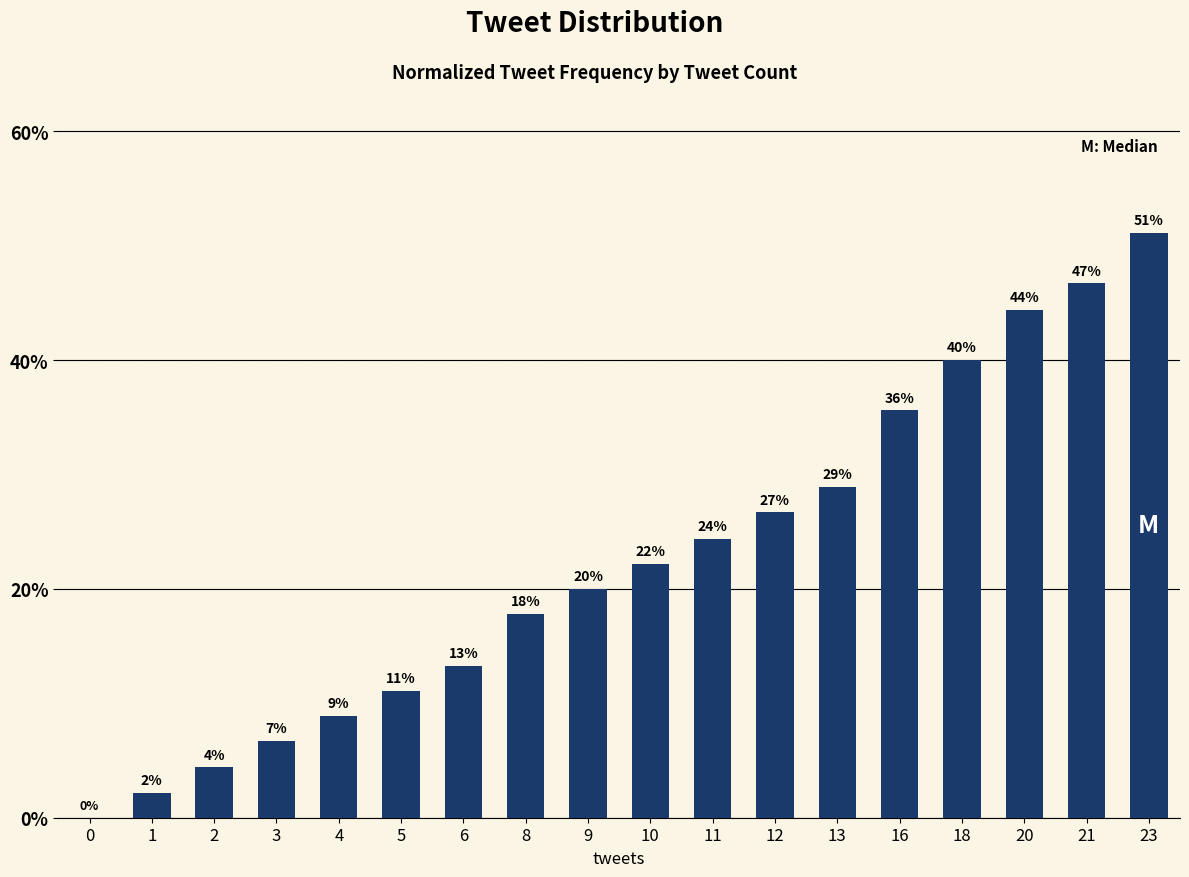

What is the average value?

0.2